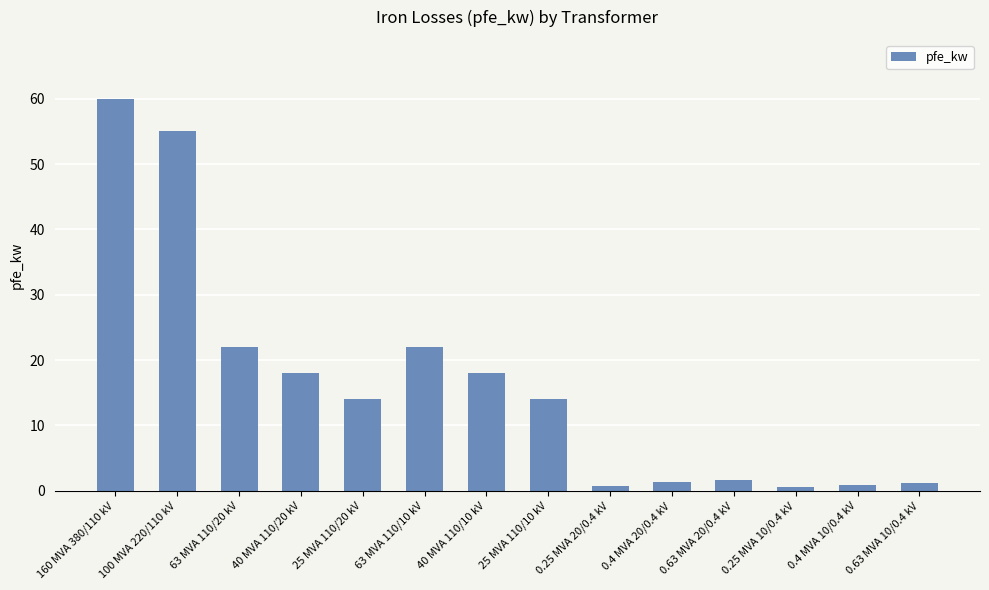

Approximately how many times larger is the value at 160 MVA 380/110 kV compared to 25 MVA 110/10 kV?

4.3